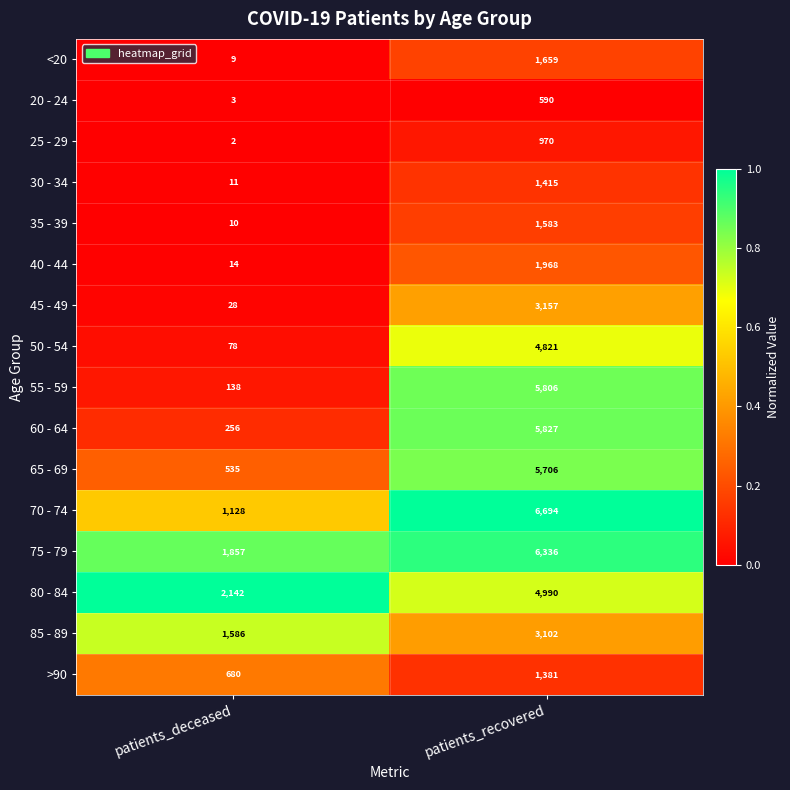

True or false: 25 - 29 has a value of 970 at patients_recovered.

True